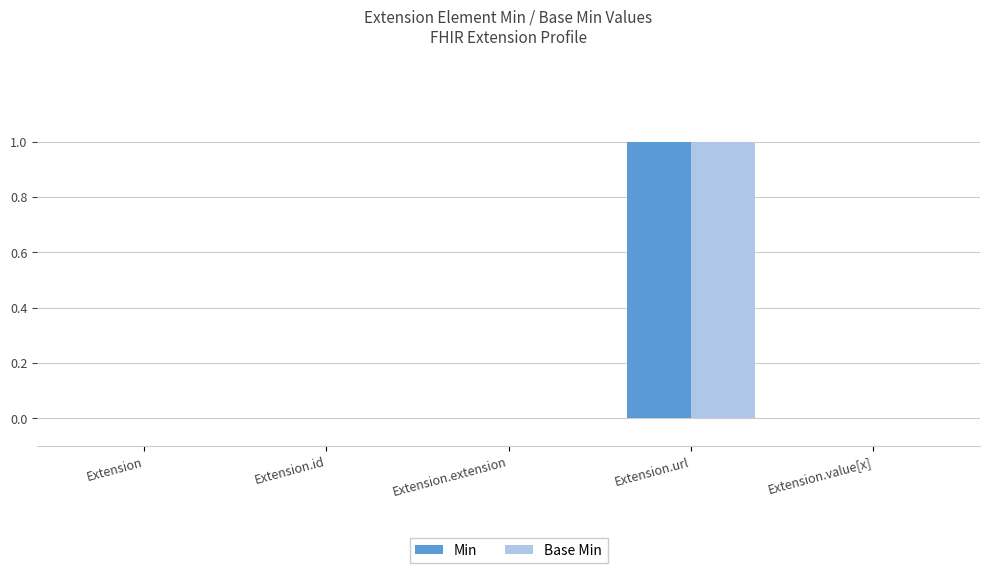

How many Min values are between 0 and 1?

5